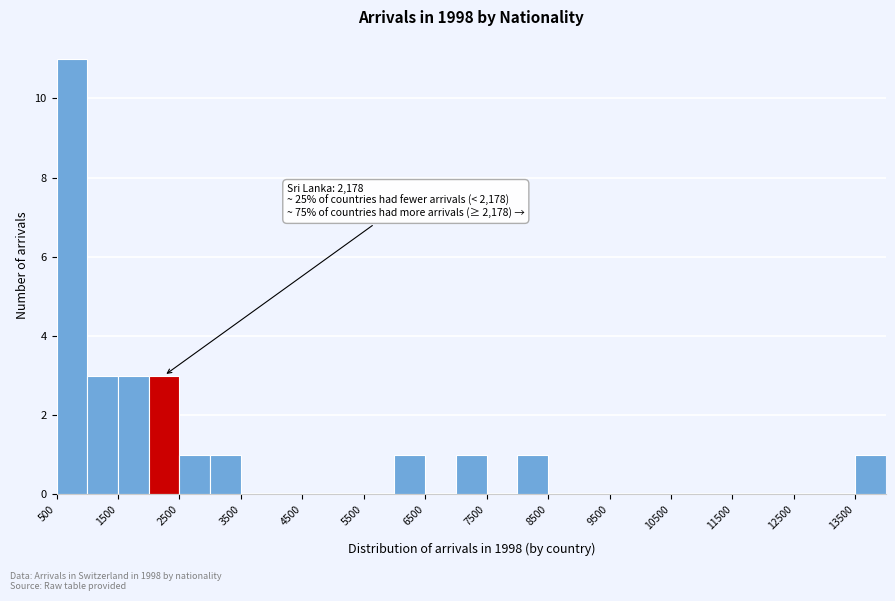

Which range on the x-axis has the tallest bar?

500 to 1000